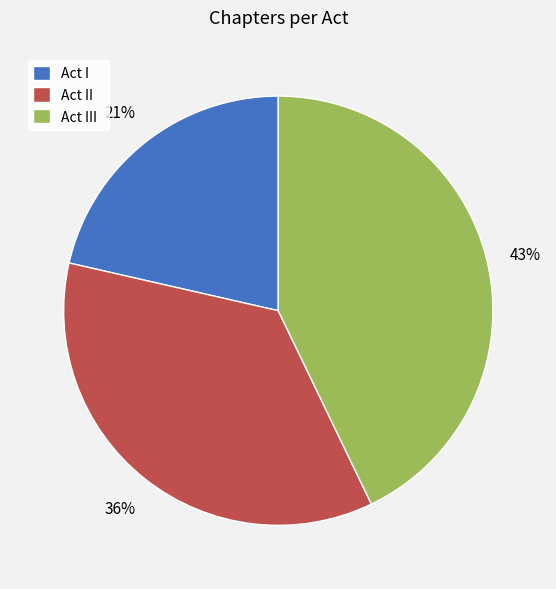

Combined, do Act II and Act III account for over 50%?

Yes